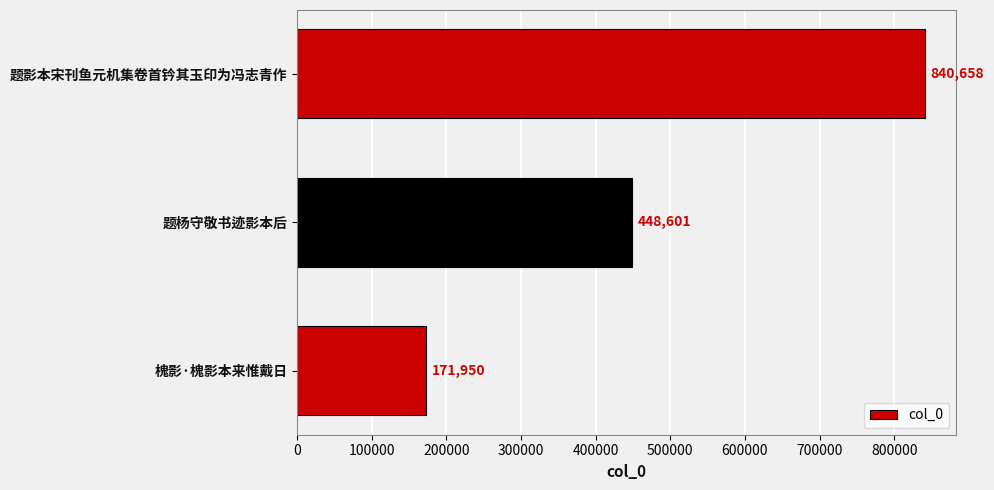

What is the maximum value shown in the chart?

840658